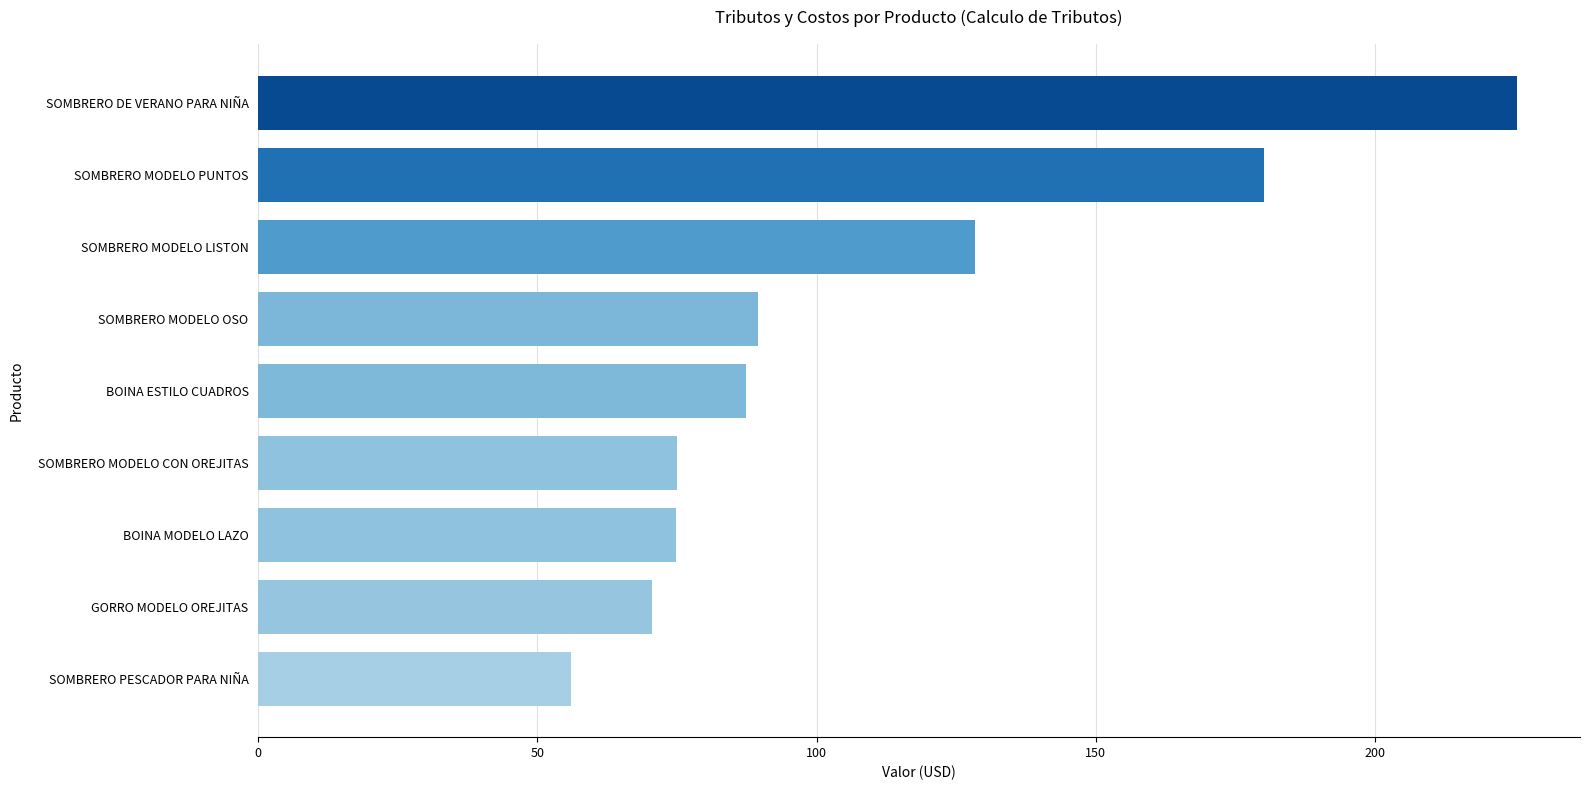

What is the change in value from BOINA MODELO LAZO to SOMBRERO MODELO LISTON?

+53.6